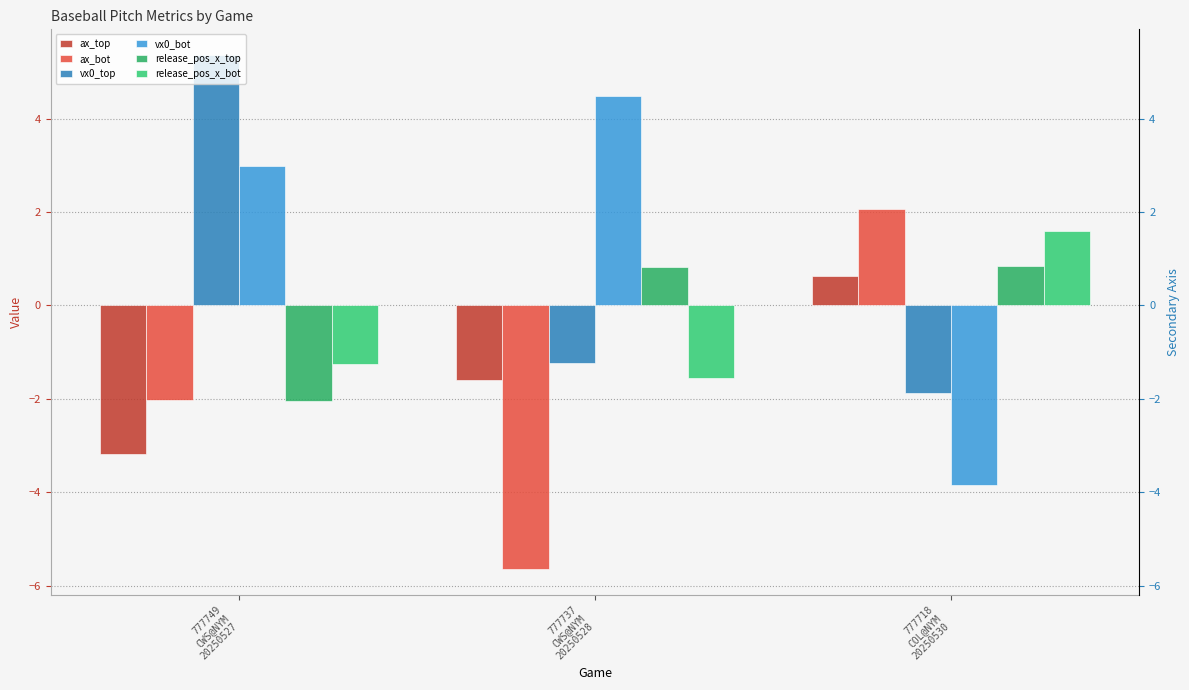

Reading right to left, extract all data points from this chart.

ax_top: 777718
COL@NYM
20250530=0.6	777737
CWS@NYM
20250528=-1.6	777749
CWS@NYM
20250527=-3.2
ax_bot: 777718
COL@NYM
20250530=2.1	777737
CWS@NYM
20250528=-5.7	777749
CWS@NYM
20250527=-2.0
vx0_top: 777718
COL@NYM
20250530=-1.9	777737
CWS@NYM
20250528=-1.2	777749
CWS@NYM
20250527=5.4
vx0_bot: 777718
COL@NYM
20250530=-3.8	777737
CWS@NYM
20250528=4.5	777749
CWS@NYM
20250527=3.0
release_pos_x_top: 777718
COL@NYM
20250530=0.8	777737
CWS@NYM
20250528=0.8	777749
CWS@NYM
20250527=-2.1
release_pos_x_bot: 777718
COL@NYM
20250530=1.6	777737
CWS@NYM
20250528=-1.5	777749
CWS@NYM
20250527=-1.2